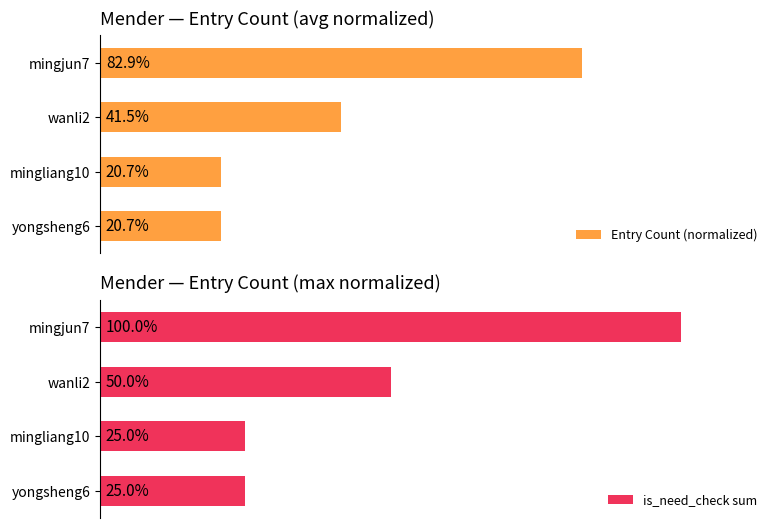

What is the greatest value displayed?

100.0